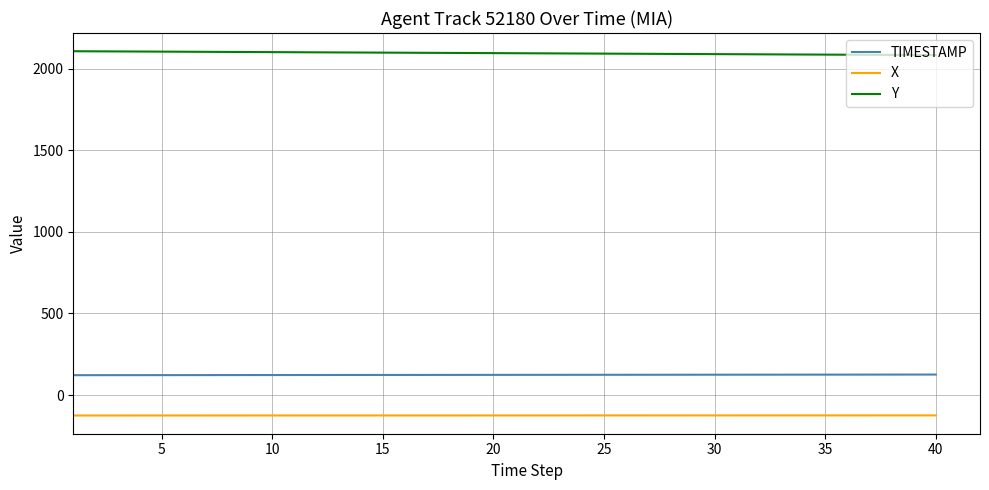

True or false: X and Y intersect in this chart.

False